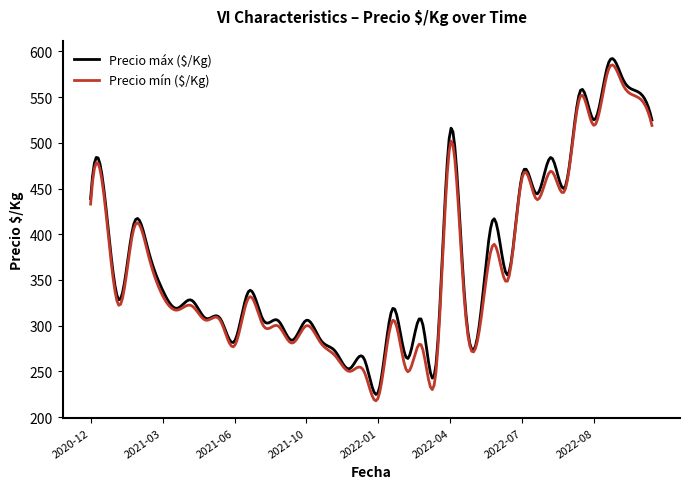

What is the maximum value for Precio mín ($/Kg)?

585.2